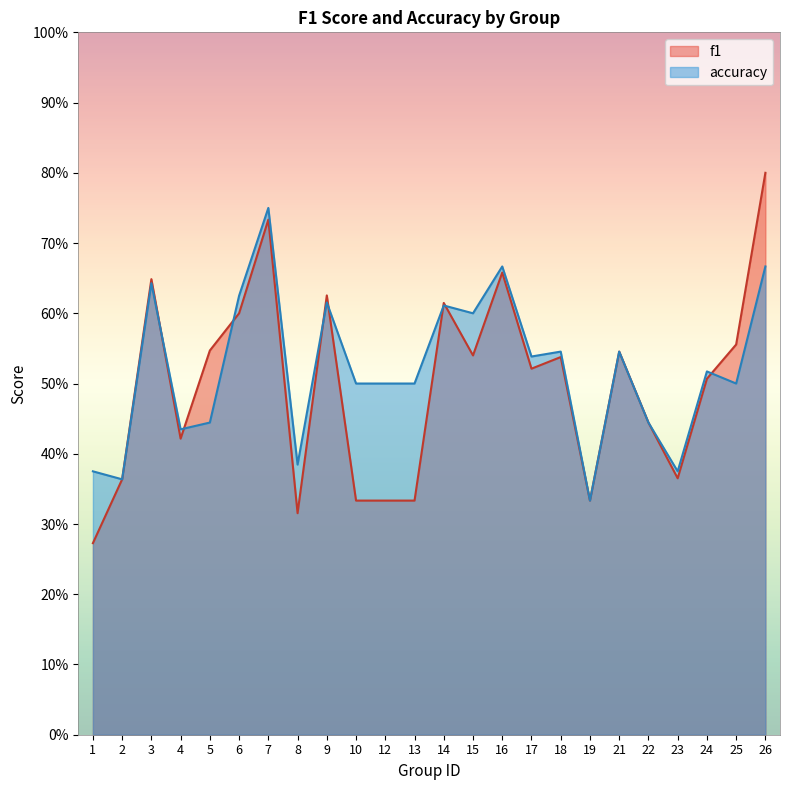

Reading left to right, list all the values displayed in this chart.

f1: 0.3	0.4	0.6	0.4	0.5	0.6	0.7	0.3	0.6	0.3	0.3	0.3	0.6	0.5	0.7	0.5	0.5	0.3	0.5	0.4	0.4	0.5	0.6	0.8
accuracy: 0.4	0.4	0.6	0.4	0.4	0.6	0.8	0.4	0.6	0.5	0.5	0.5	0.6	0.6	0.7	0.5	0.5	0.3	0.5	0.4	0.4	0.5	0.5	0.7